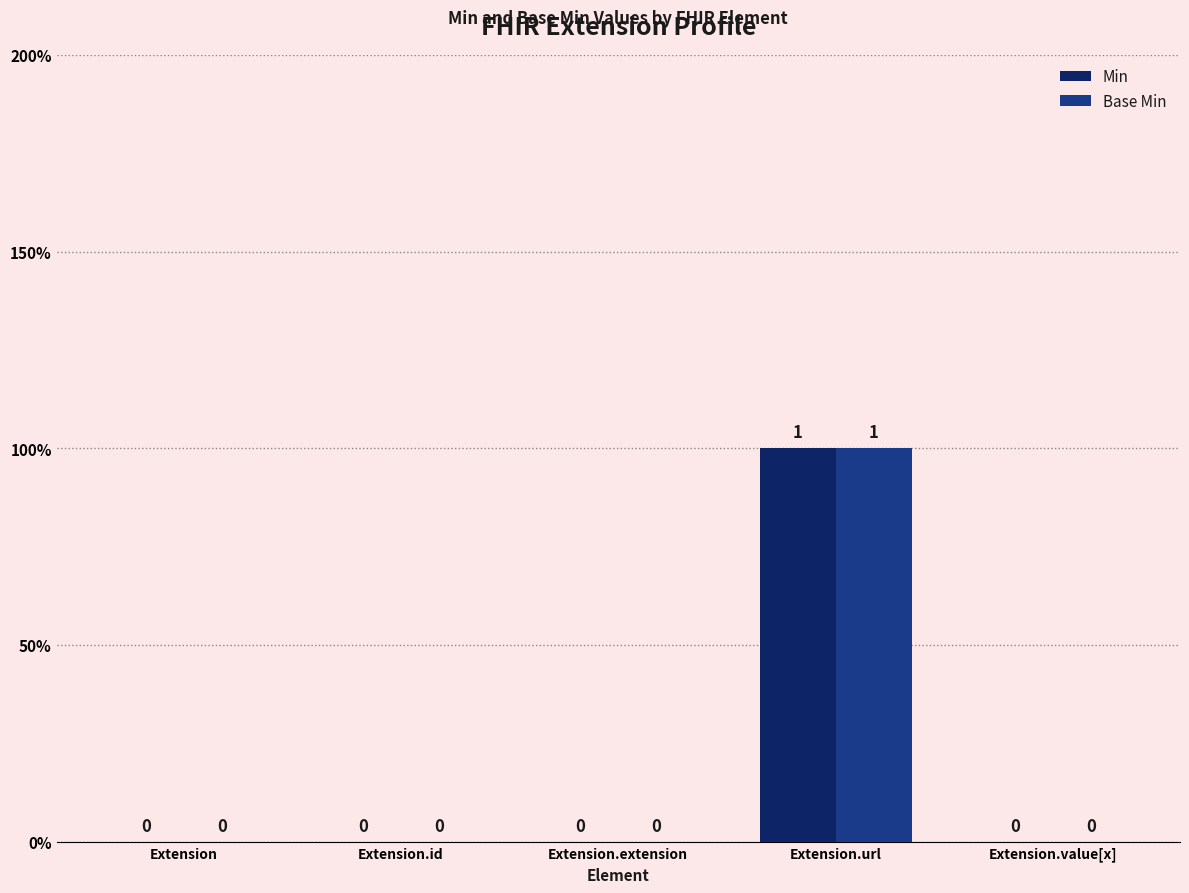

What are all the series names shown in the legend?

Min, Base Min